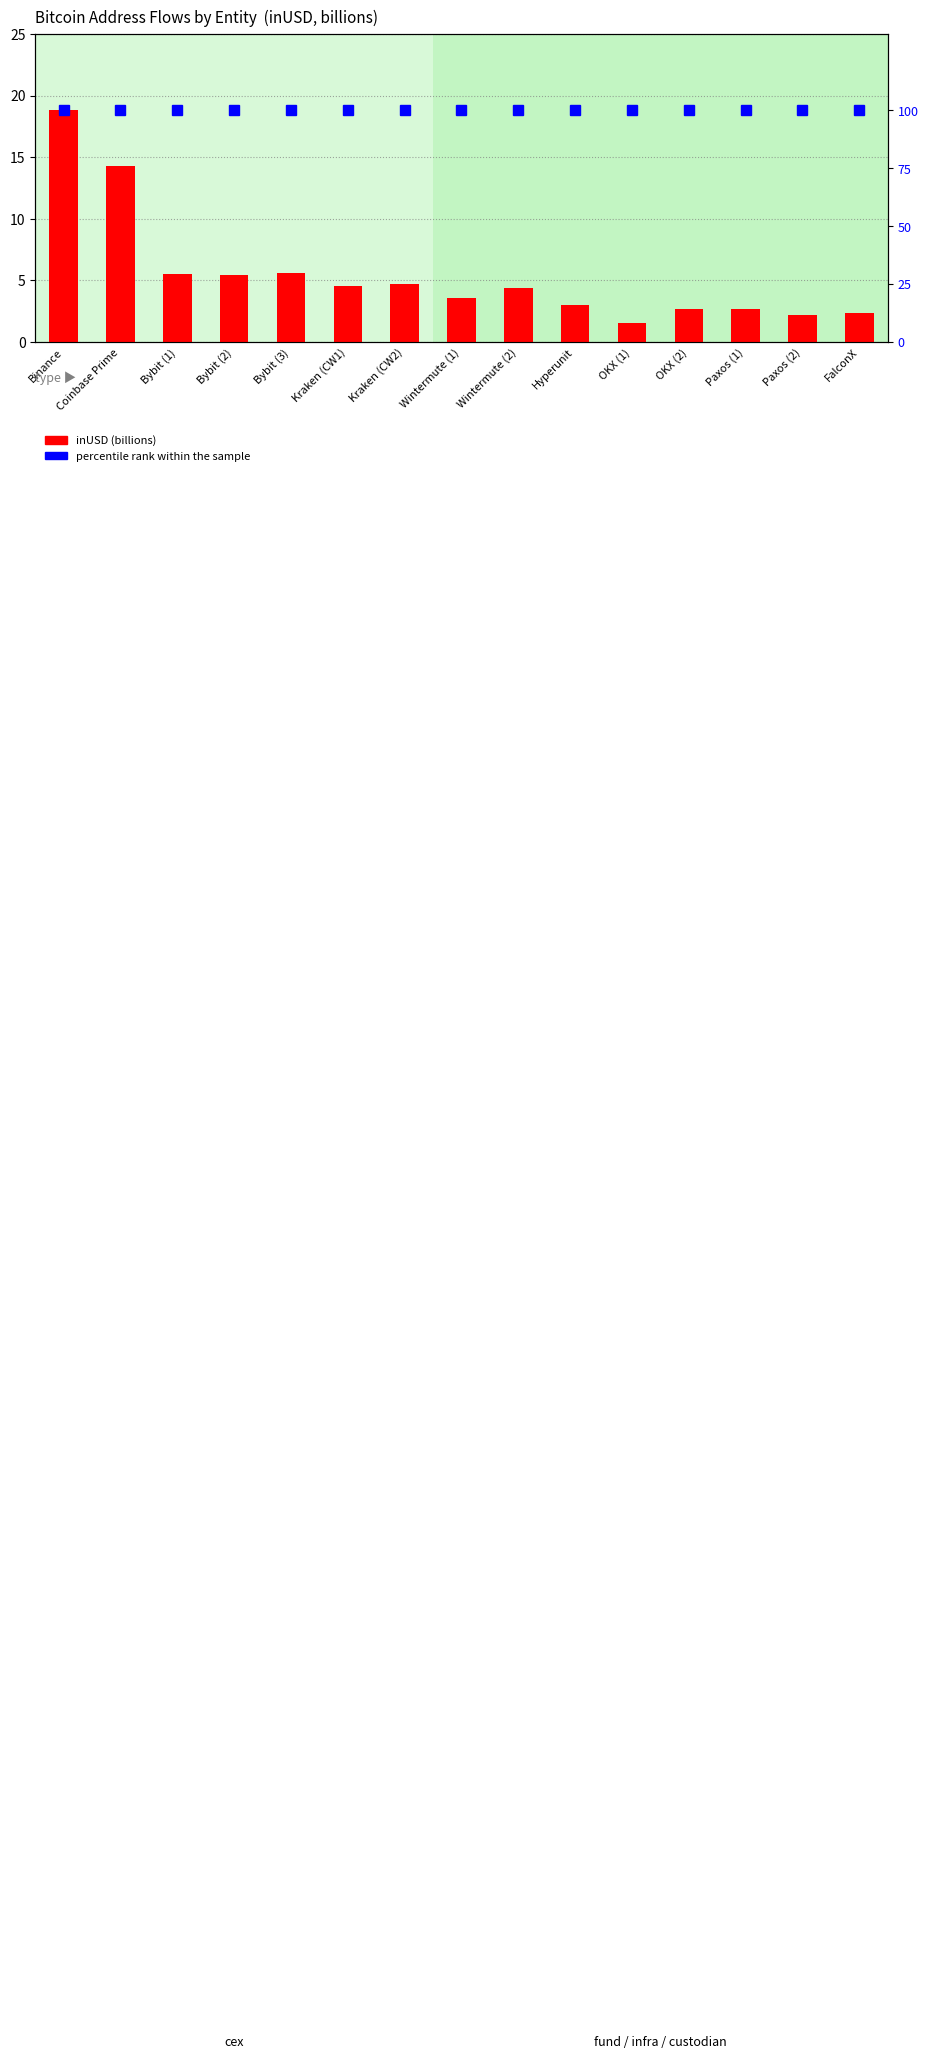

Reading left to right, extract all data points from this chart.

inUSD (billions): Binance=18.8	Coinbase Prime=14.3	Bybit (1)=5.5	Bybit (2)=5.5	Bybit (3)=5.6	Kraken (CW1)=4.5	Kraken (CW2)=4.7	Wintermute (1)=3.6	Wintermute (2)=4.4	Hyperunit=3.0	OKX (1)=1.6	OKX (2)=2.7	Paxos (1)=2.7	Paxos (2)=2.2	FalconX=2.3
percentile rank within the sample: Binance=100.0	Coinbase Prime=100.0	Bybit (1)=100.0	Bybit (2)=100.0	Bybit (3)=100.0	Kraken (CW1)=100.0	Kraken (CW2)=100.0	Wintermute (1)=100.0	Wintermute (2)=100.0	Hyperunit=100.0	OKX (1)=100.0	OKX (2)=100.0	Paxos (1)=100.0	Paxos (2)=100.0	FalconX=100.0